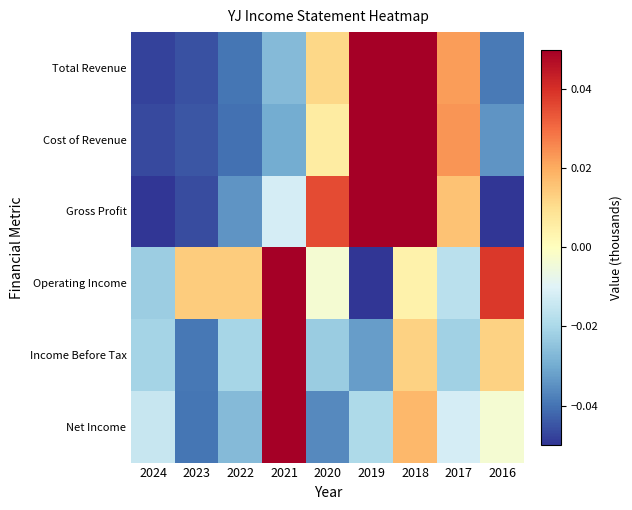

Reading left to right, transcribe all the data shown in this chart.

Total Revenue: 2024=-0.0	2023=-0.0	2022=-0.0	2021=-0.0	2020=0.0	2019=0.1	2018=0.1	2017=0.0	2016=-0.0
Cost of Revenue: 2024=-0.0	2023=-0.0	2022=-0.0	2021=-0.0	2020=0.0	2019=0.1	2018=0.1	2017=0.0	2016=-0.0
Gross Profit: 2024=-0.1	2023=-0.0	2022=-0.0	2021=-0.0	2020=0.0	2019=0.1	2018=0.1	2017=0.0	2016=-0.1
Operating Income: 2024=-0.0	2023=0.0	2022=0.0	2021=0.1	2020=-0.0	2019=-0.1	2018=0.0	2017=-0.0	2016=0.0
Income Before Tax: 2024=-0.0	2023=-0.0	2022=-0.0	2021=0.1	2020=-0.0	2019=-0.0	2018=0.0	2017=-0.0	2016=0.0
Net Income: 2024=-0.0	2023=-0.0	2022=-0.0	2021=0.1	2020=-0.0	2019=-0.0	2018=0.0	2017=-0.0	2016=-0.0